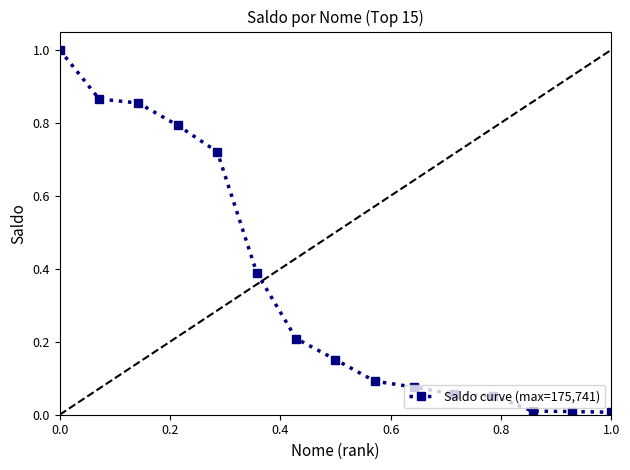

How many lines are shown in the chart?

1